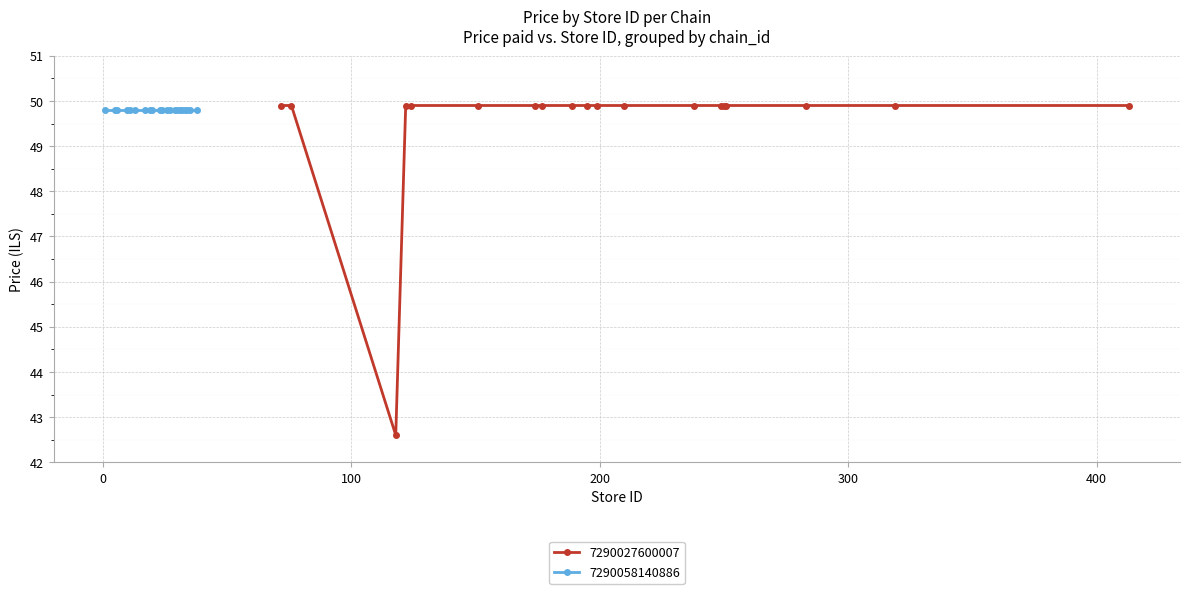

What is the value of the 16th point from the left?

49.9